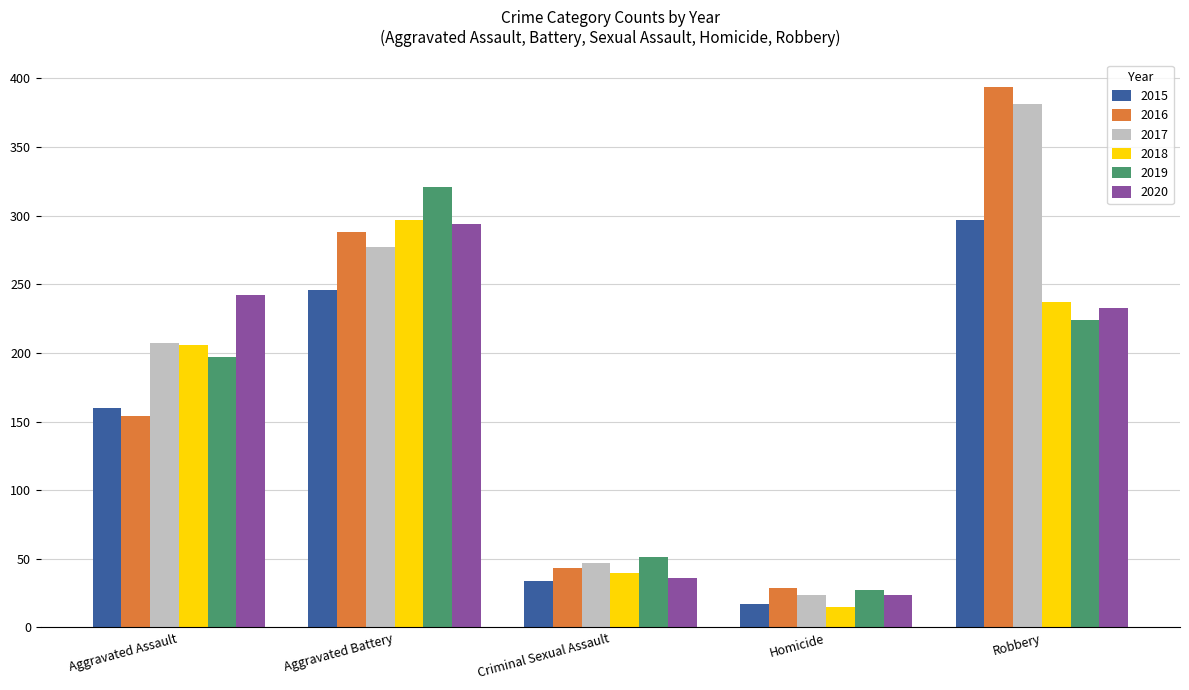

List the labels in order of 2019 value, smallest first.

Homicide, Criminal Sexual Assault, Aggravated Assault, Robbery, Aggravated Battery